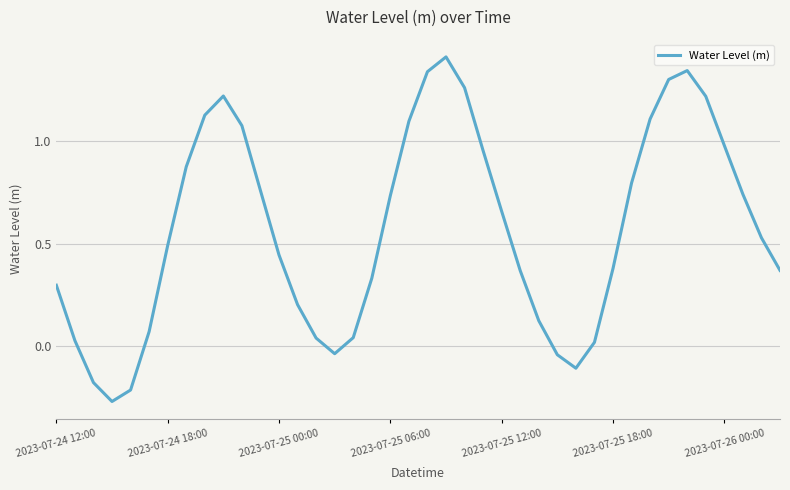

What is the greatest value displayed?

1.4